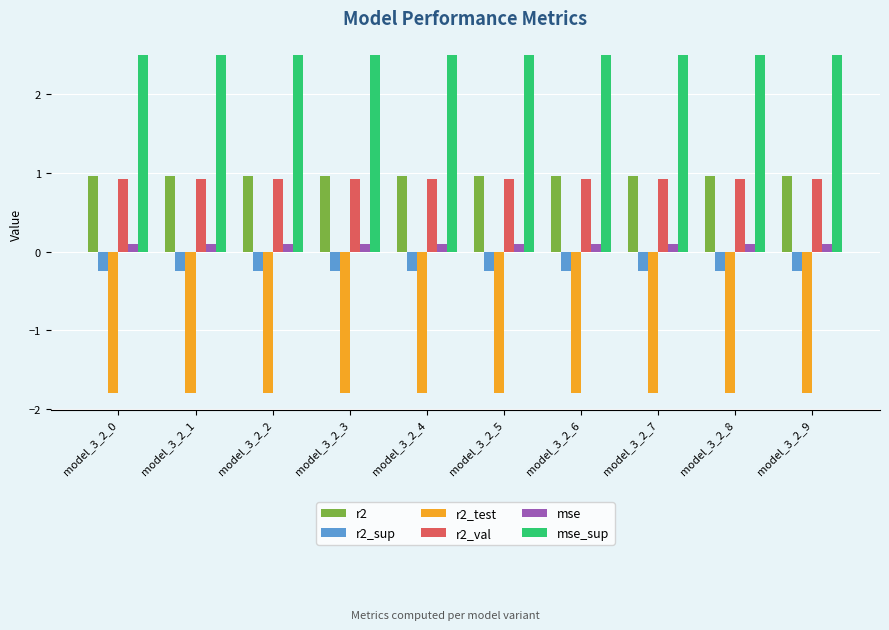

The value of mse_sup at model_3_2_8 is 4.0. True or false?

False